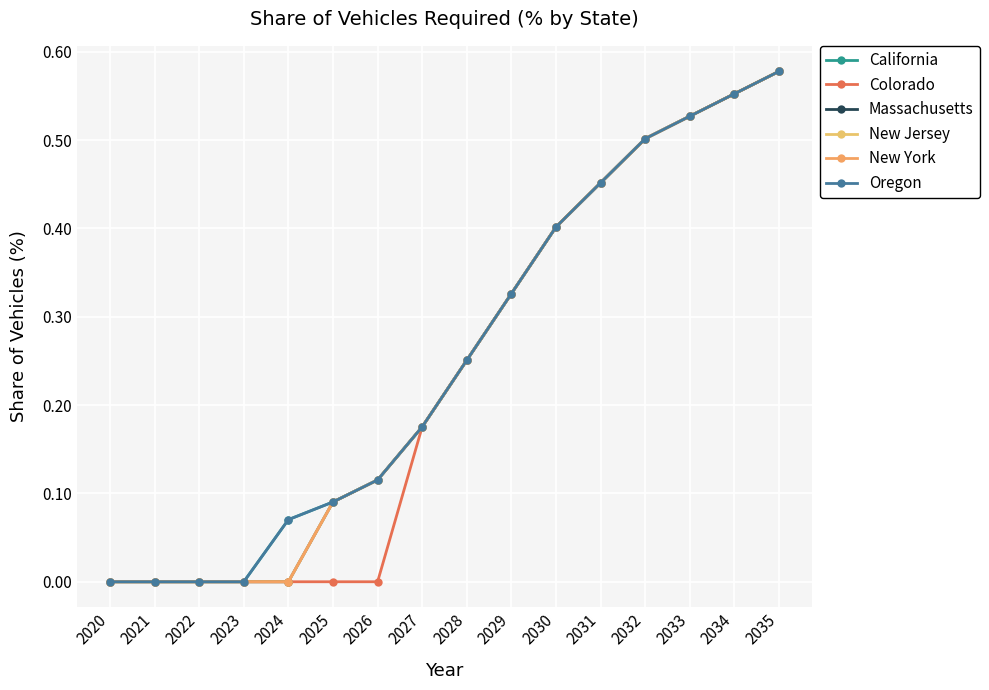

True or false: Colorado and New Jersey cross at least once.

False